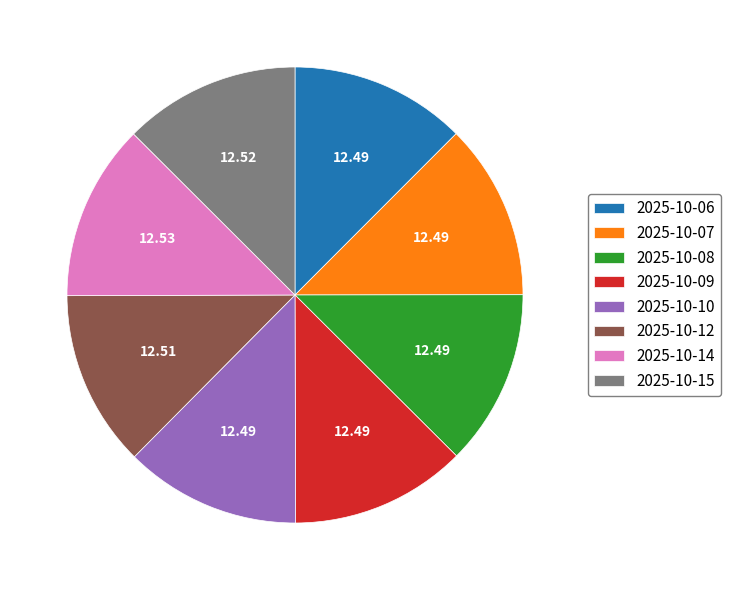

Does 2025-10-09 account for over 50% of the chart?

No